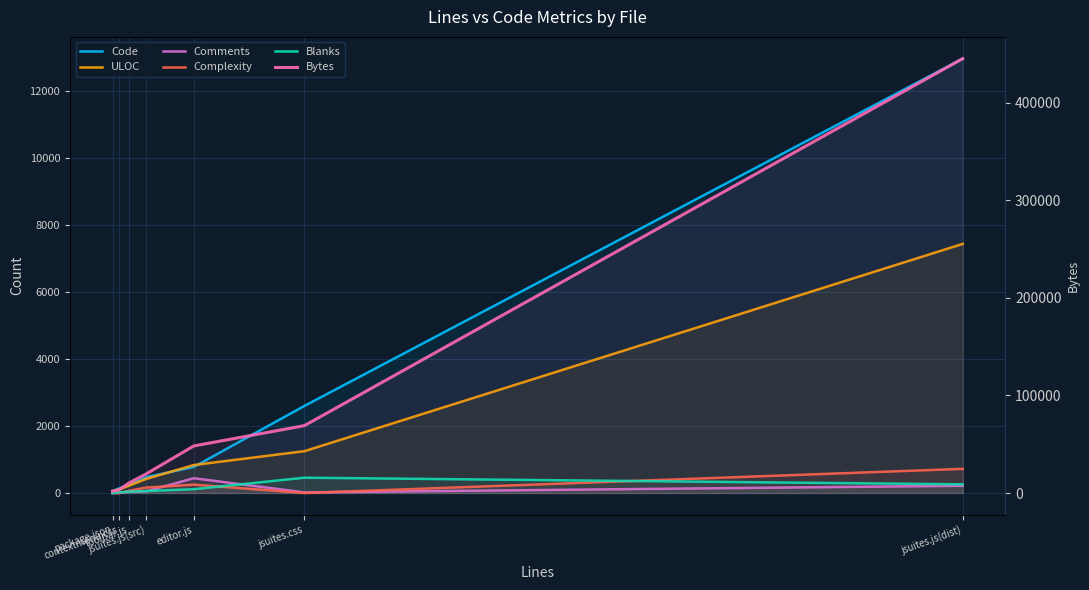

What is the difference between the ULOC values at jsuites.css and contextmenu.css?

1142